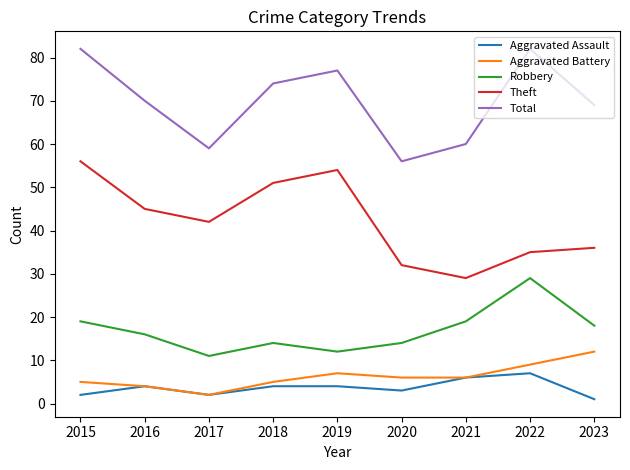

What is the spread (max minus min) of values at 2016?

66